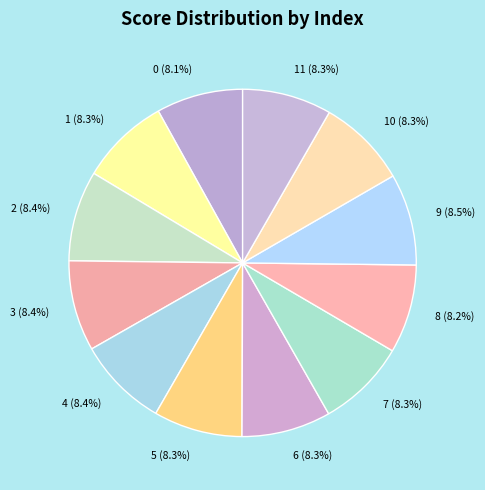

Is 8 the majority of the pie?

No